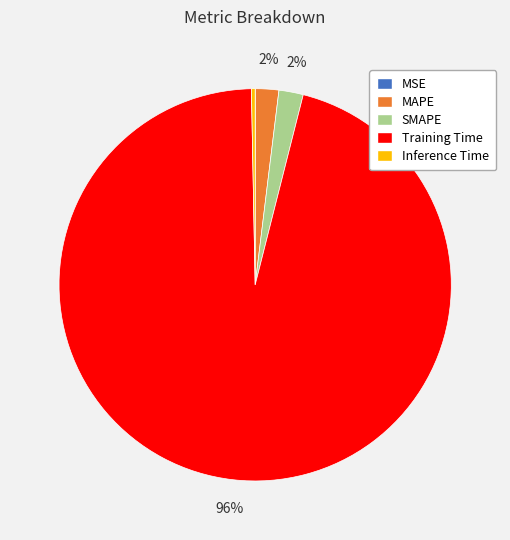

Is it true that Training Time is 96% of the pie?

True